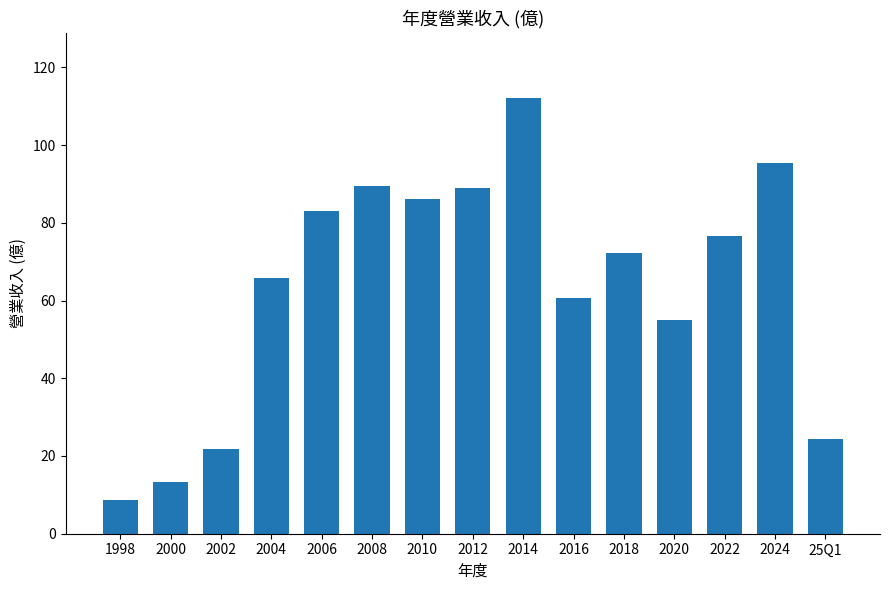

What is the difference between the second highest and minimum values?

86.6